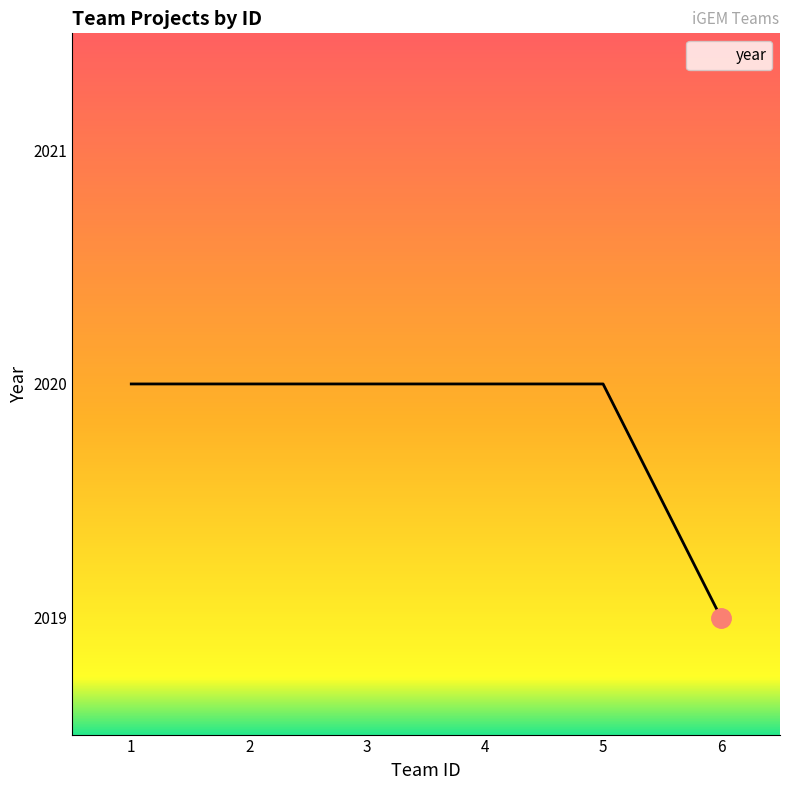

Reading left to right, transcribe all the data shown in this chart.

2020	2020	2020	2020	2020	2019